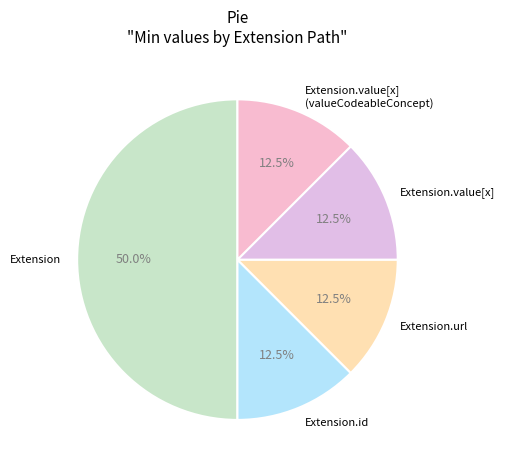

How many slices are in this pie chart?

5